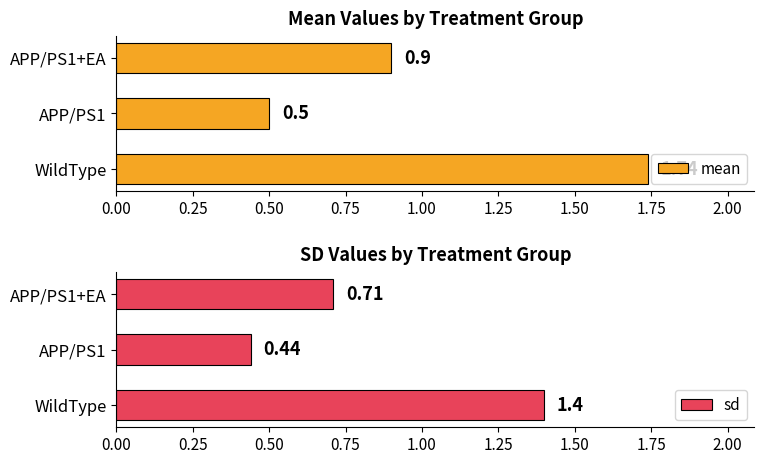

Are the bars grouped side by side (vs. stacked)?

Yes